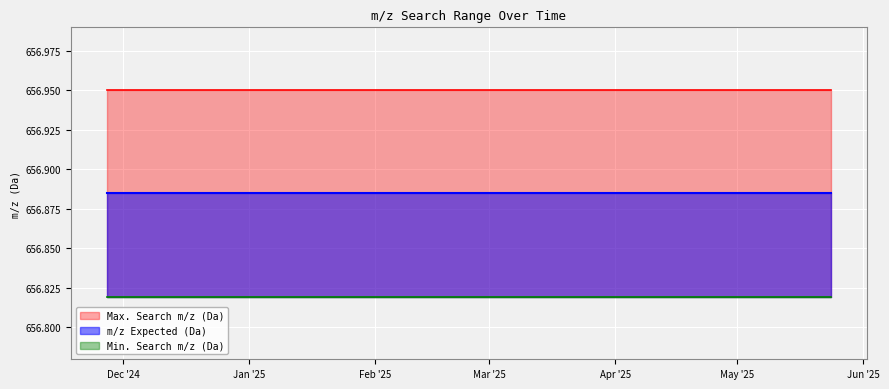

Where is Max. Search m/z (Da) nearest to the value 656?

2024-11-27